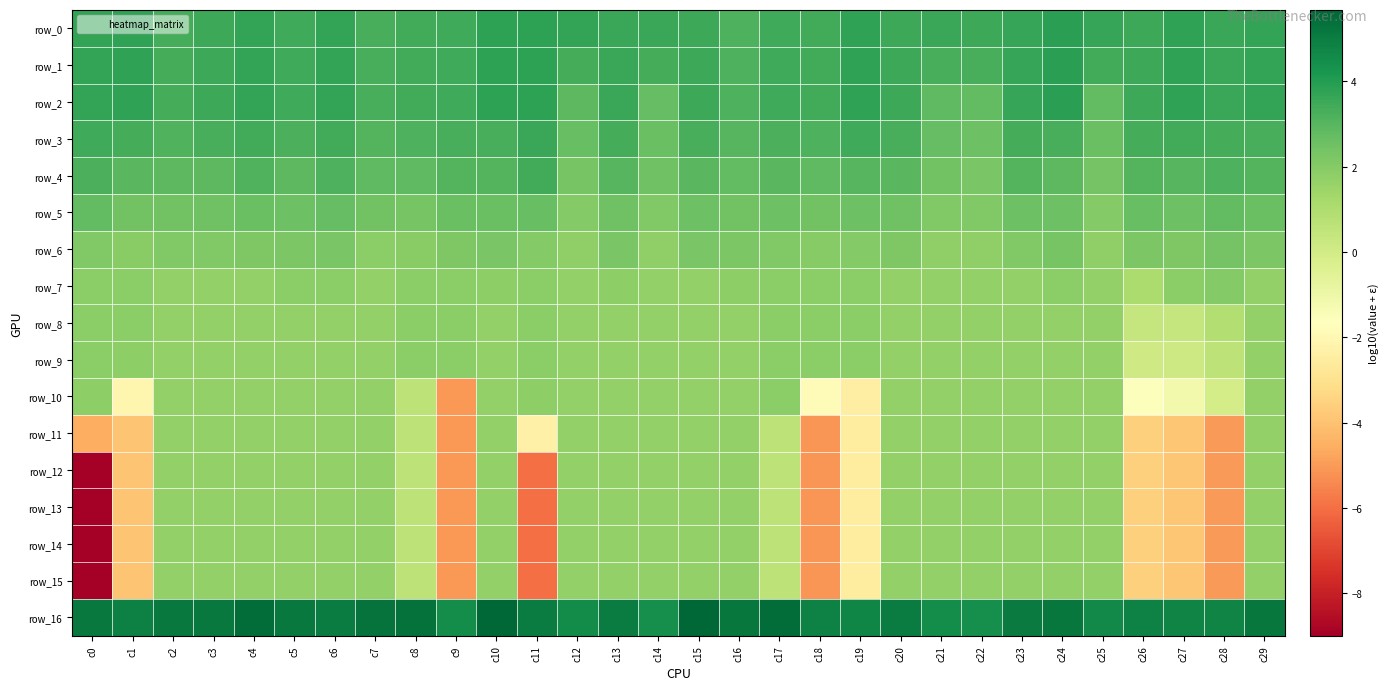

Is it true that row_6 equals 0.9 at c9?

False